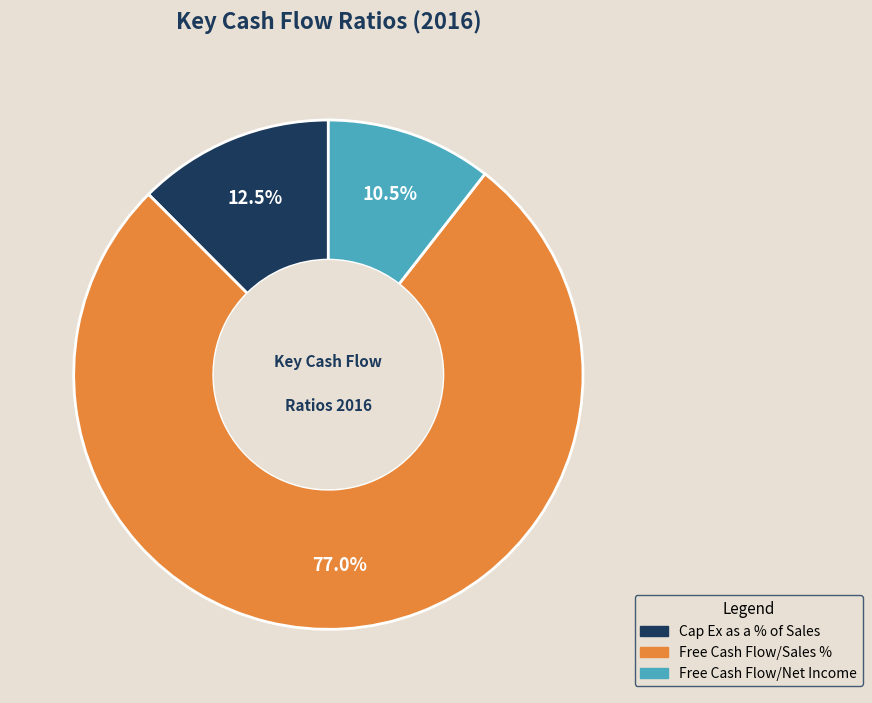

How many segments does this pie chart have?

3